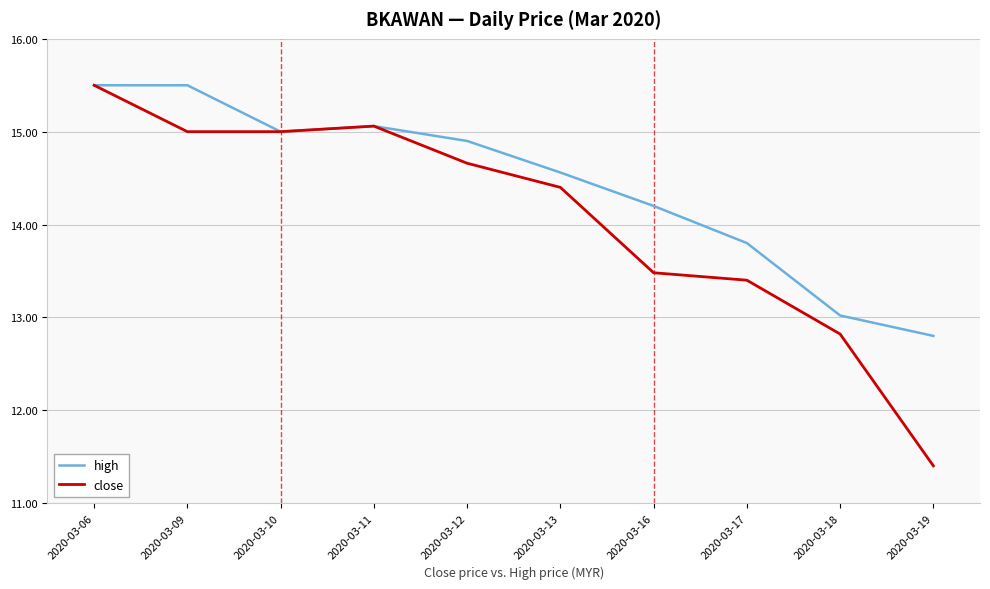

How many values in the close series exceed 14?

6